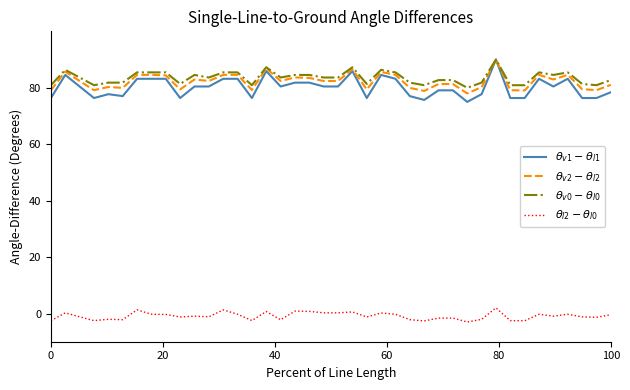

What is the smallest value displayed?

-3.0